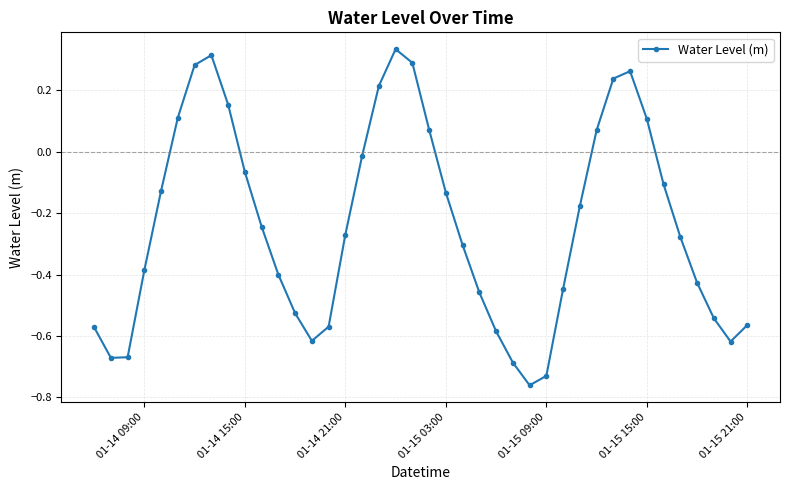

How many lines are shown in the chart?

1